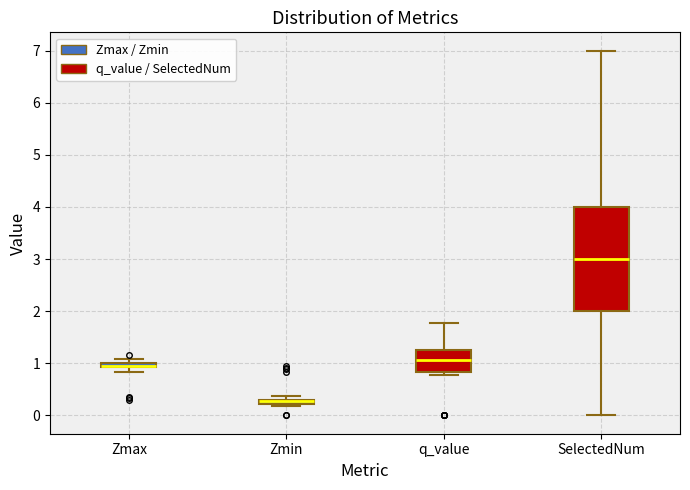

Where is the upper edge of the box for Zmin on the y-axis? The values are not printed on the chart, so give them approximately, as read against the axis.

0.3